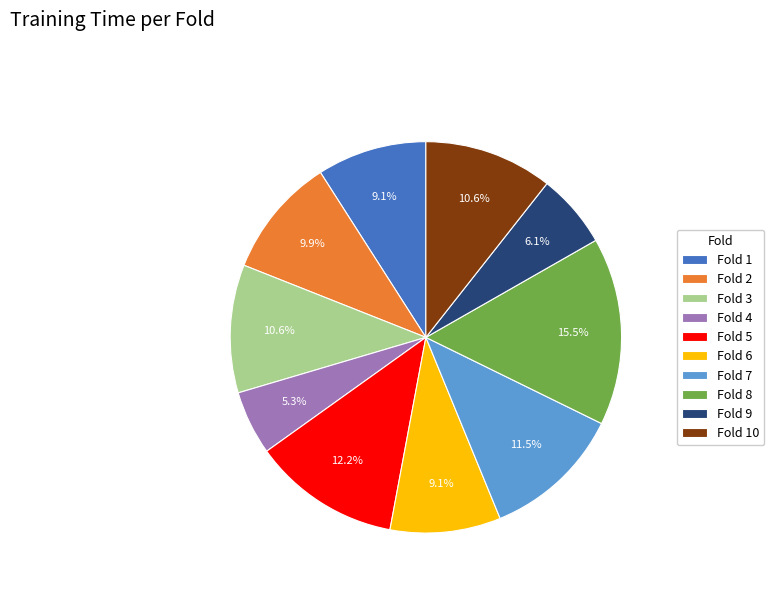

True or false: Fold 2 accounts for 10% of the total.

True